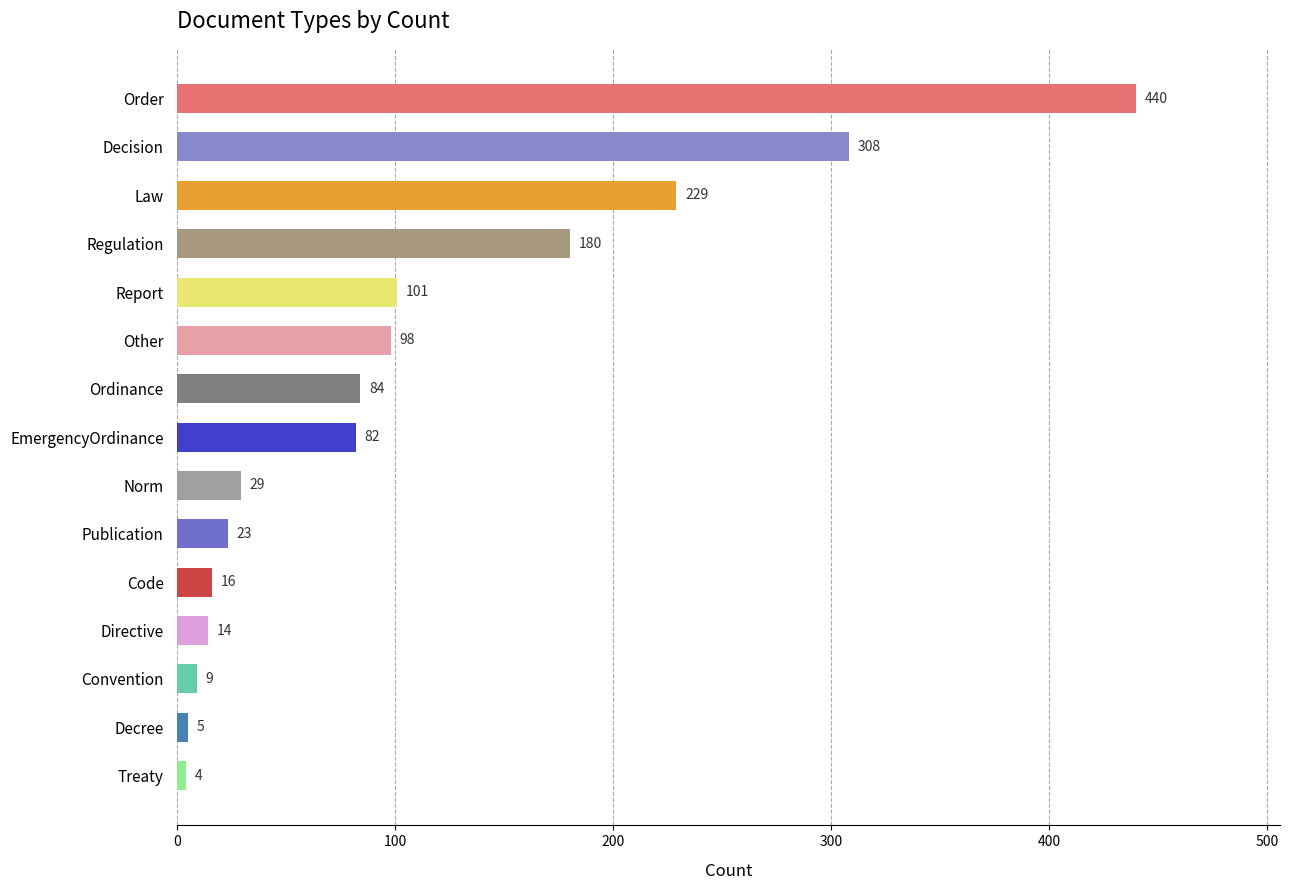

Reading bottom to top, list all the values displayed in this chart.

Treaty=4	Decree=5	Convention=9	Directive=14	Code=16	Publication=23	Norm=29	EmergencyOrdinance=82	Ordinance=84	Other=98	Report=101	Regulation=180	Law=229	Decision=308	Order=440